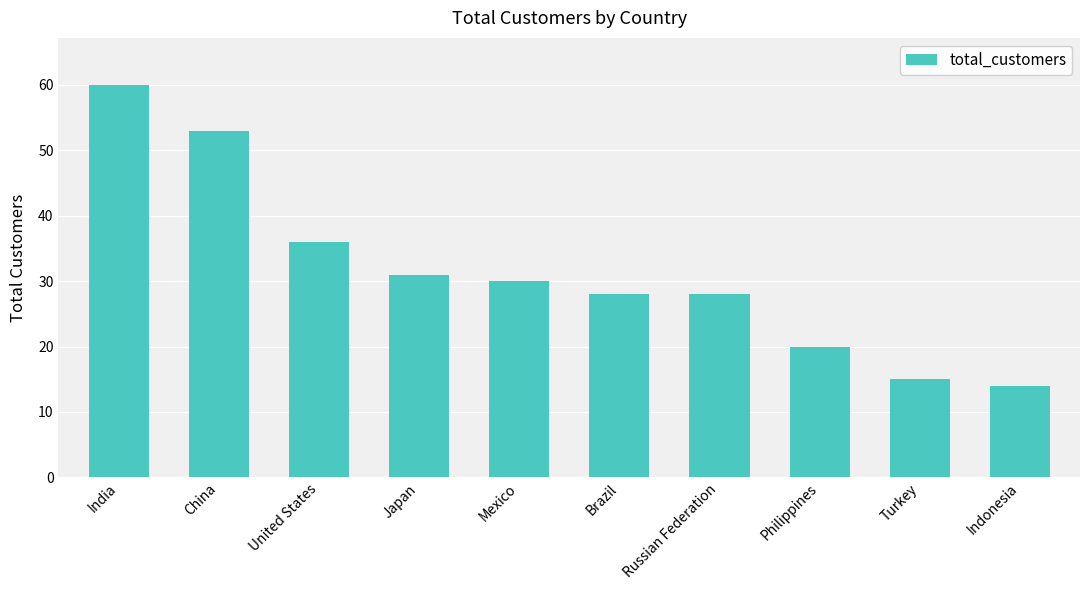

At which category does the chart reach its peak across all series?

India